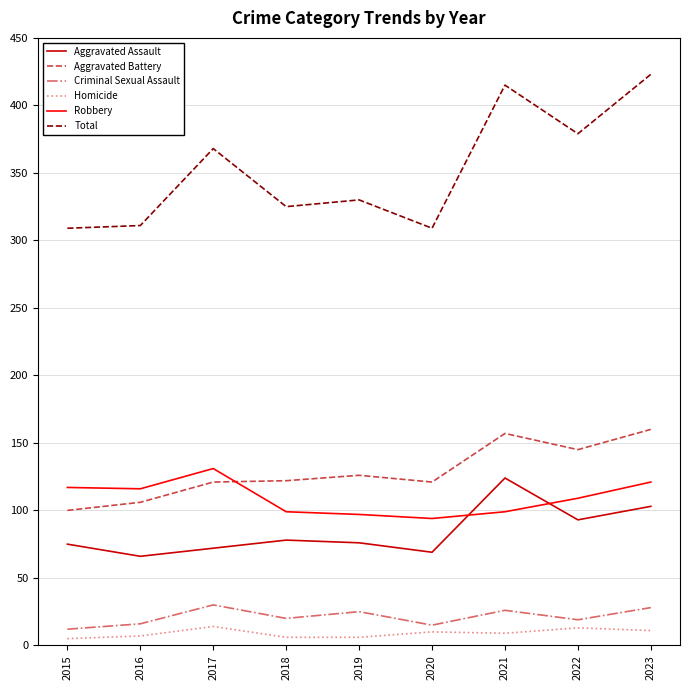

Is the value of Robbery at 2015 greater than the value of Aggravated Battery at 2021?

No